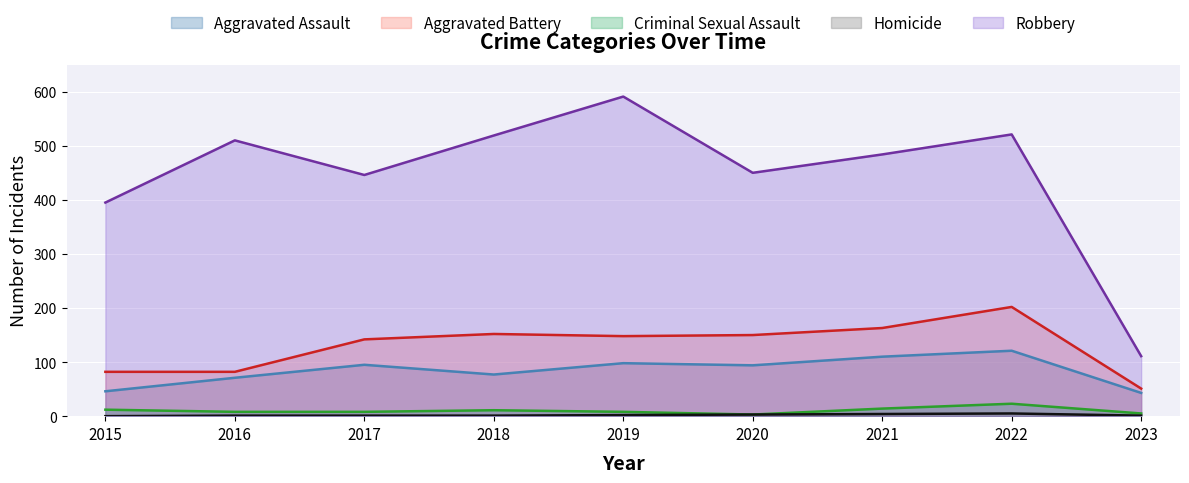

Which series has the largest range (max minus min)?

Robbery